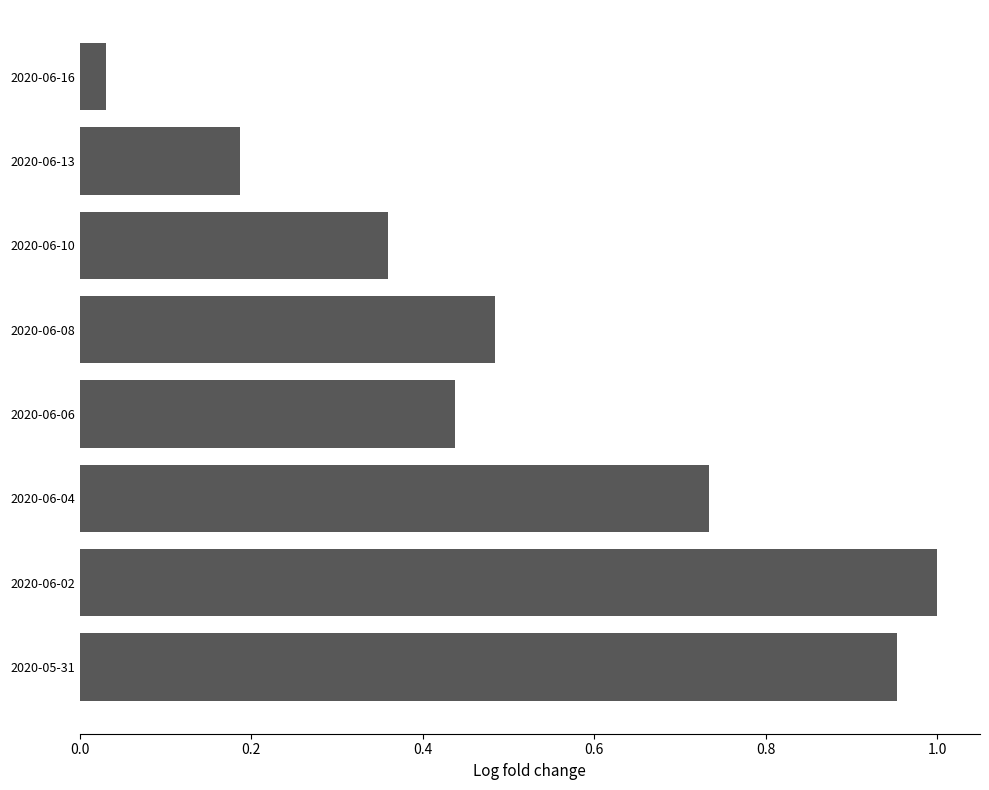

How many bars are there in total?

8